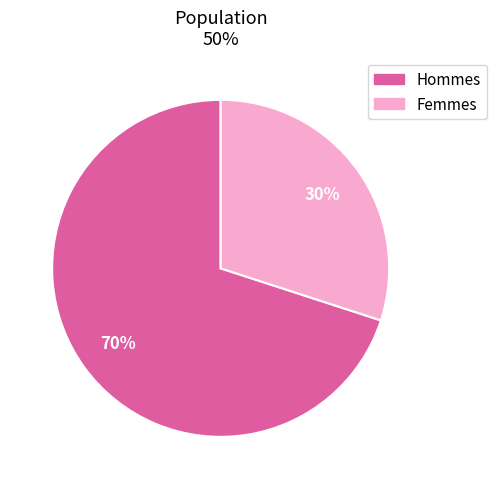

Is there a majority slice in this chart?

Yes